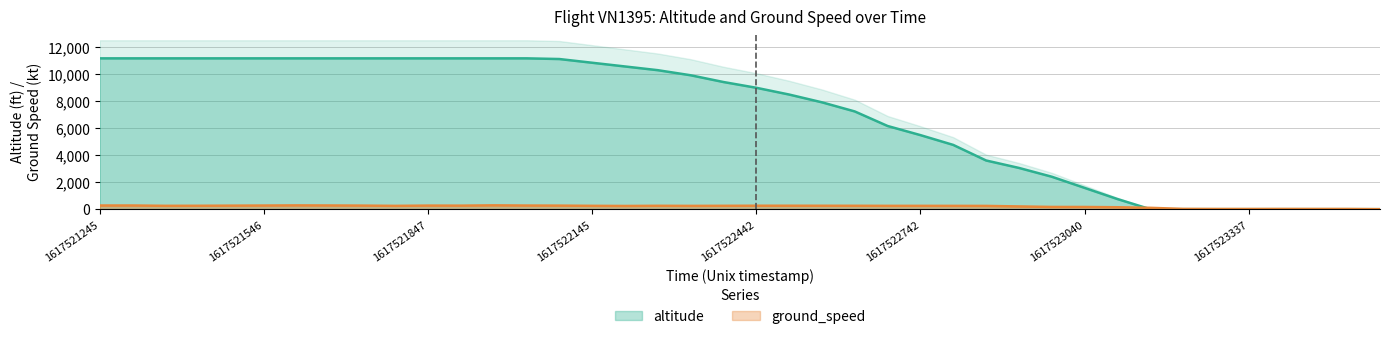

Rank the series by their maximum value, from lowest to highest.

ground_speed, altitude